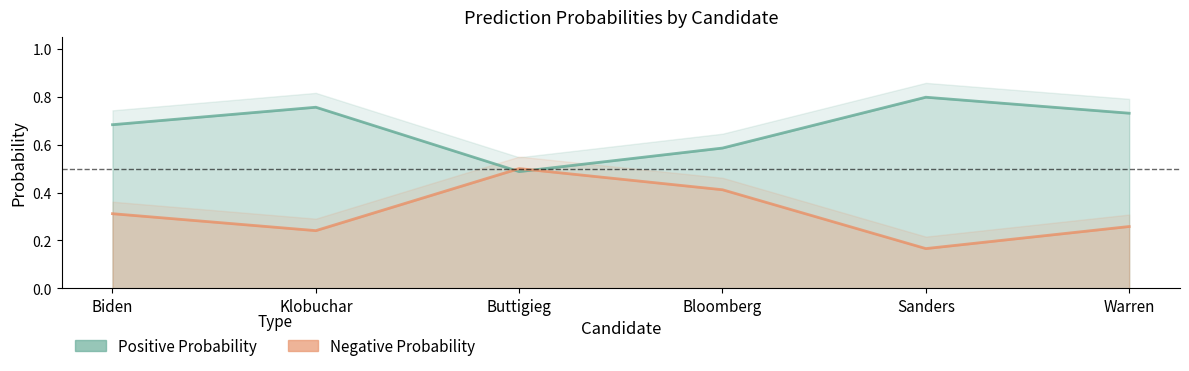

What are all the series names shown in the legend?

Negative Probability, Positive Probability